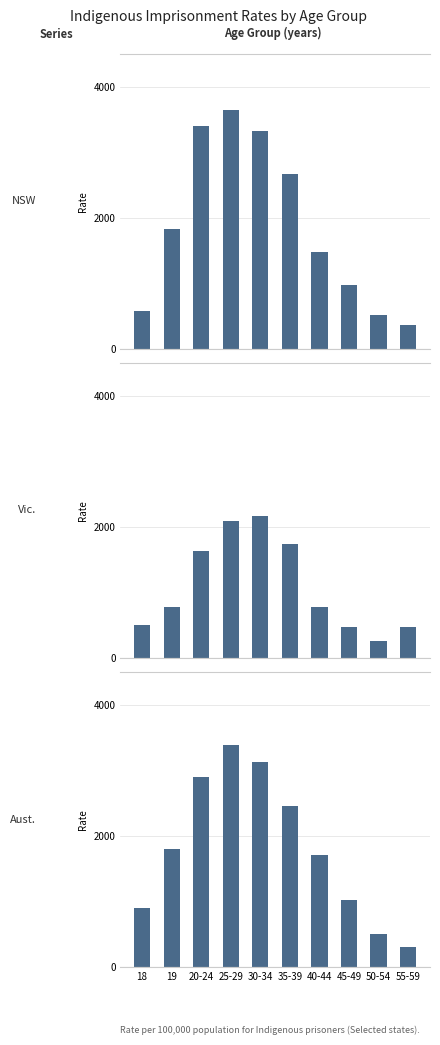

What is the value of the NSW bar at the 1st from the left?

579.2